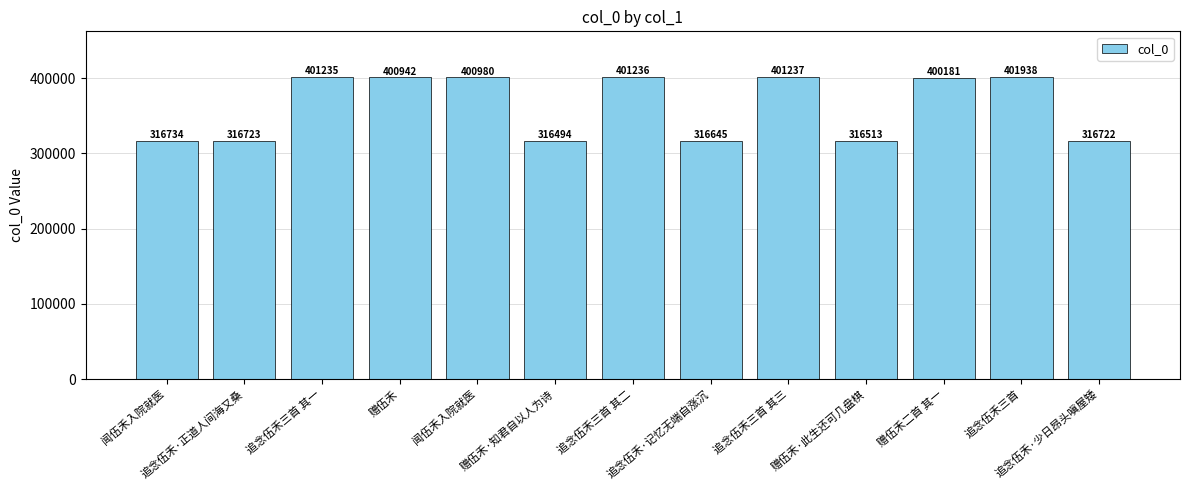

How many values are below 400181?

6